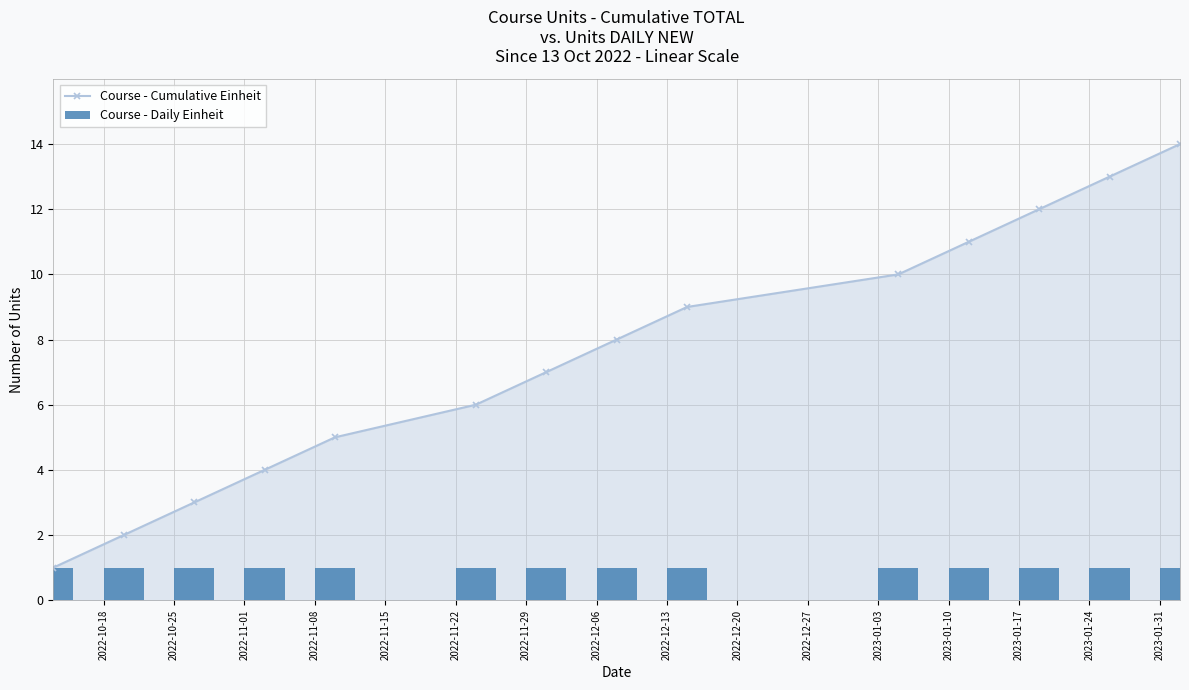

Read the Course - Daily Einheit value at 2022-12-06.

1